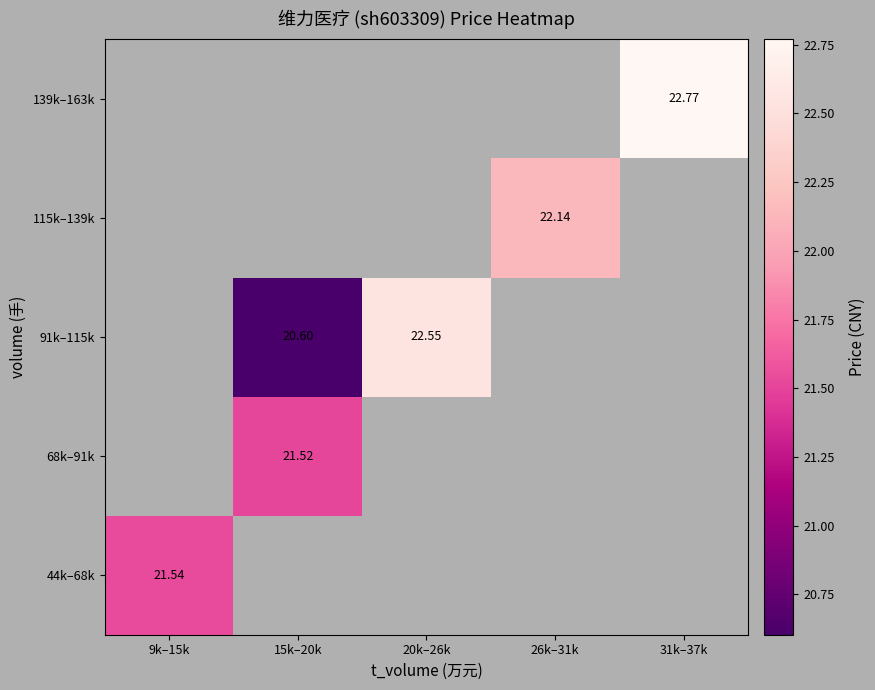

True or false: 115k–139k has a value of 15.2 at 26k–31k.

False